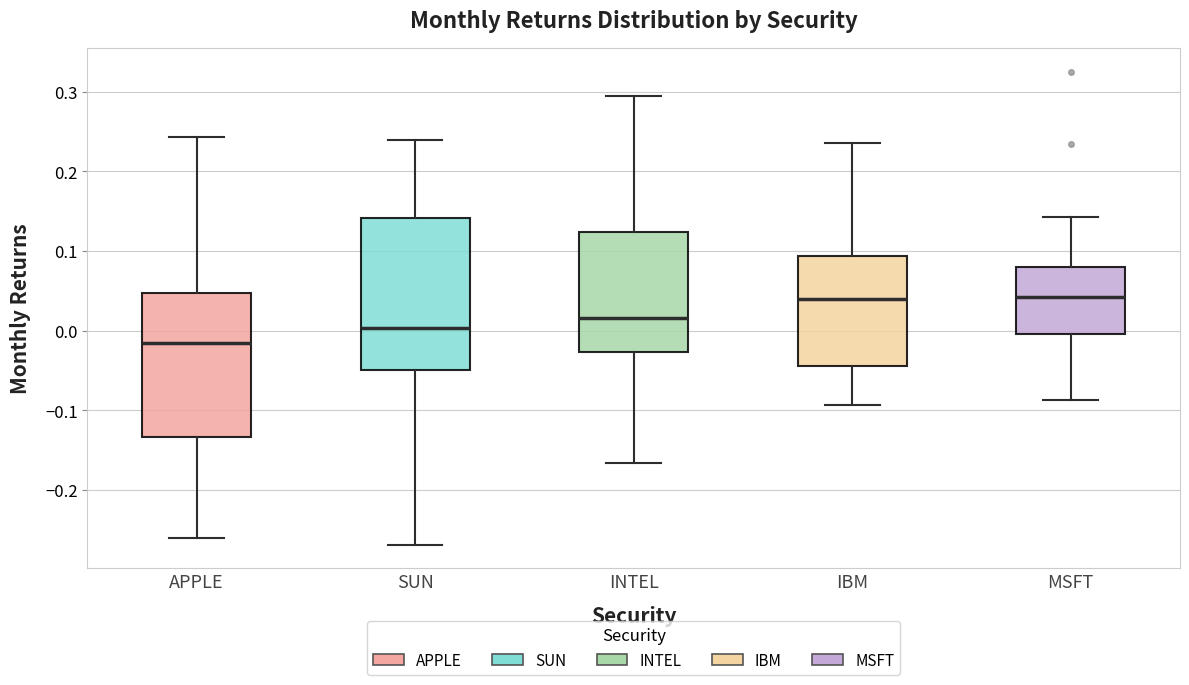

Reading left to right, read every box against the y-axis: the position of its median line, the range the box covers, and the ends of its whiskers. The values are not printed on the chart, so give them approximately, as read against the axis.

APPLE: median -0.01, box -0.13 to 0.05, whiskers -0.26 to 0.24
SUN: median 0.00, box -0.05 to 0.14, whiskers -0.27 to 0.24
INTEL: median 0.02, box -0.03 to 0.12, whiskers -0.17 to 0.29
IBM: median 0.04, box -0.04 to 0.09, whiskers -0.09 to 0.24
MSFT: median 0.04, box 0.00 to 0.08, whiskers -0.09 to 0.14